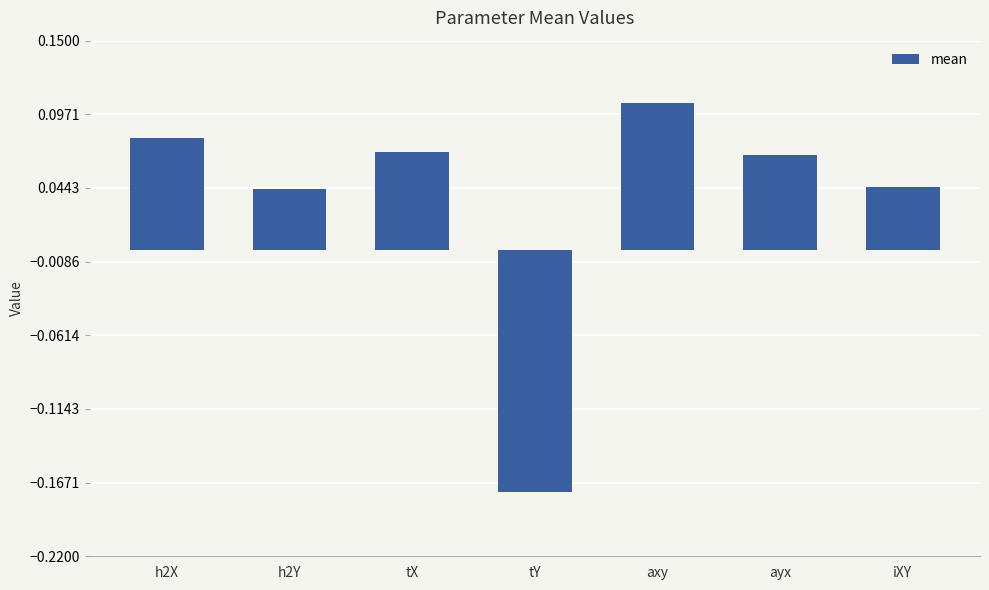

True or false: the data shows 0.0 at ayx.

False